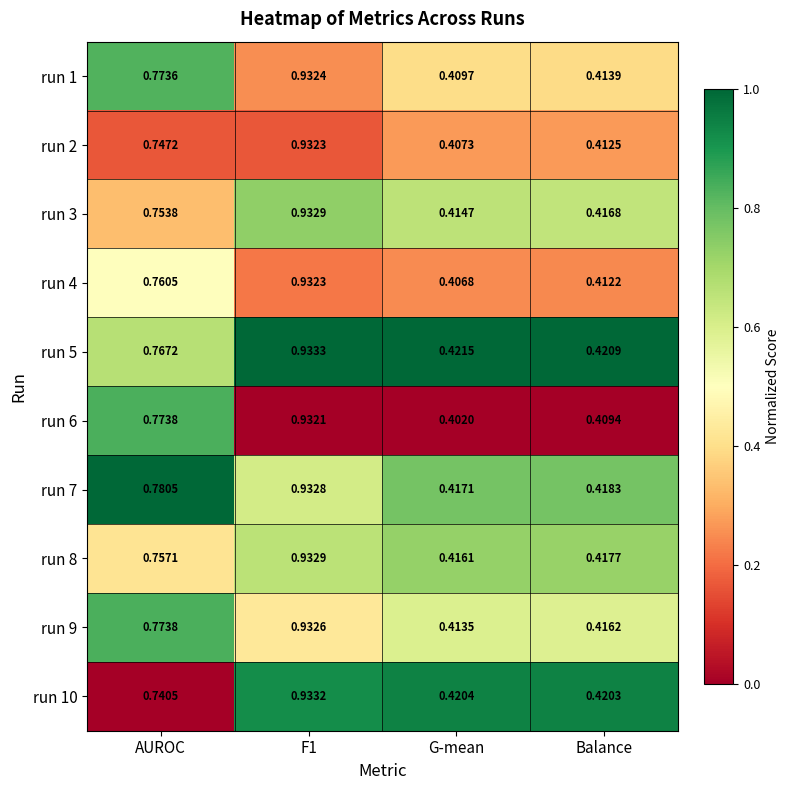

Which series changed the most between AUROC and F1?

run 10